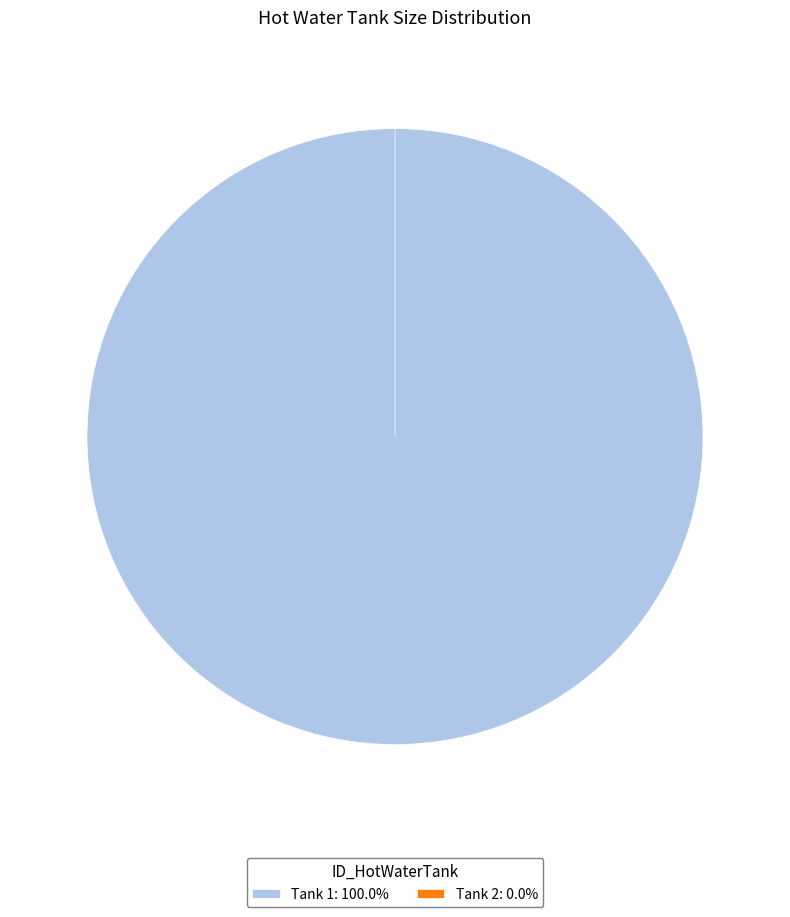

Which slice is the smallest?

2